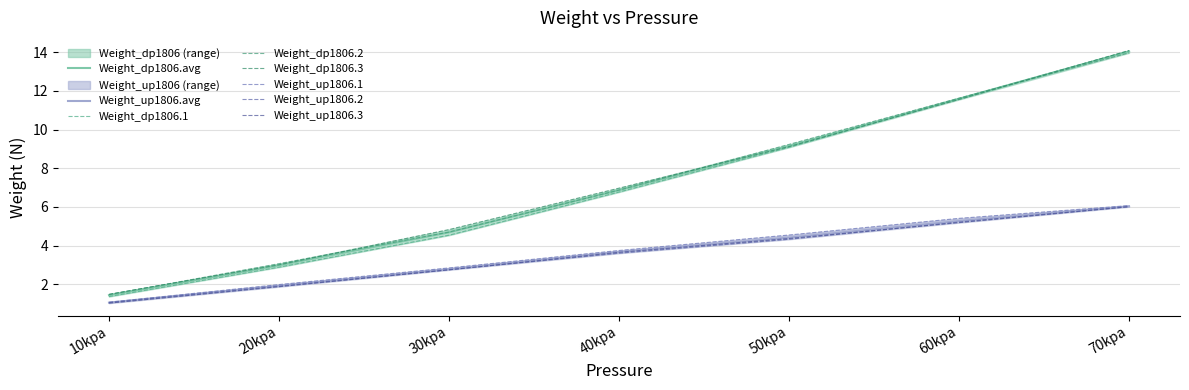

True or false: Weight_dp1806.1 has a value of 16.6 at 60kpa.

False